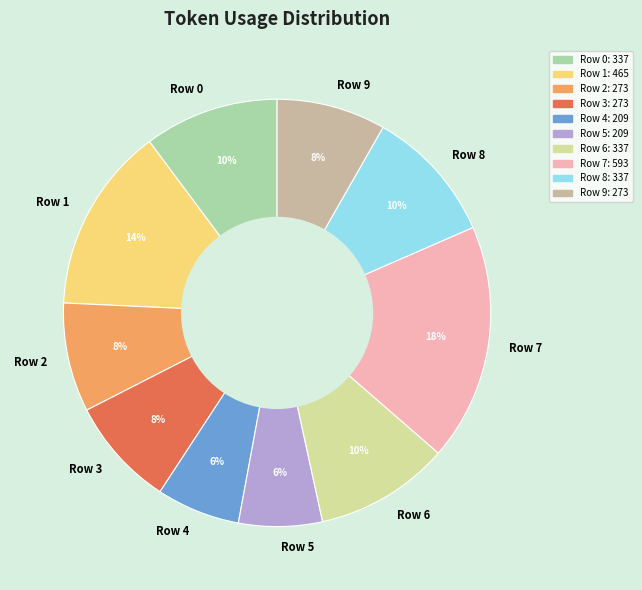

Do Row 5 and Row 7 together represent more than half of the pie?

No